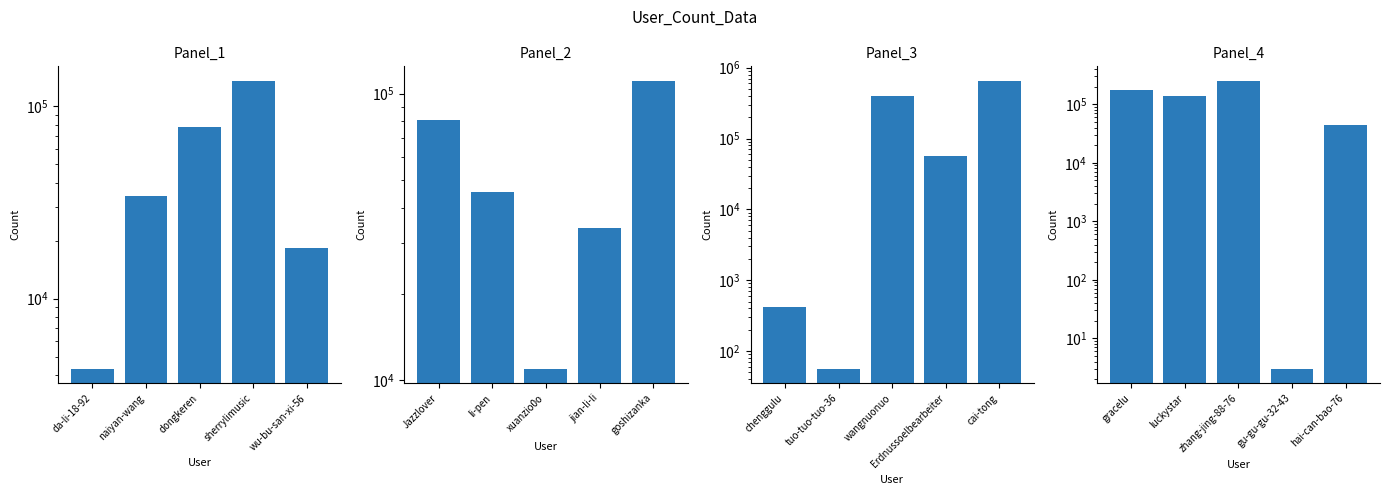

What is the difference between the second highest and minimum values in the Panel_4 series?

177886